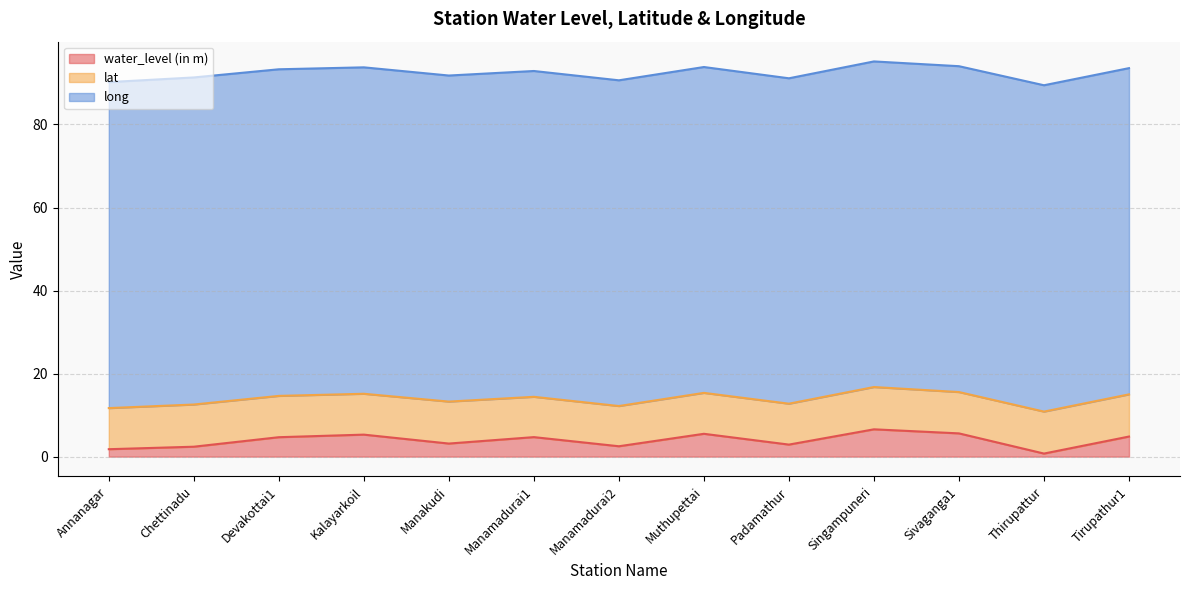

Which category has the highest value in the water_level (in m) series?

Singampuneri